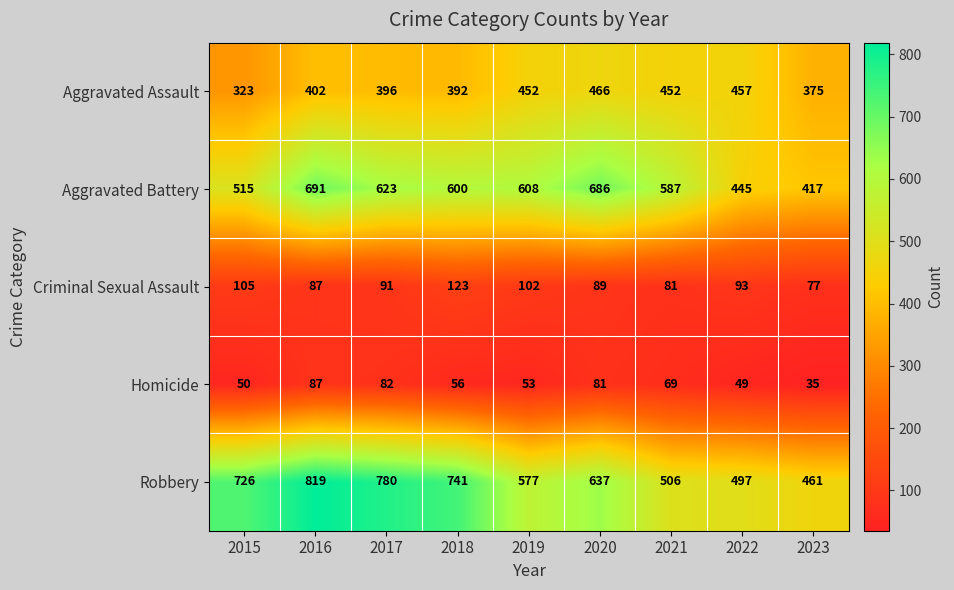

What is the difference between the highest and lowest values at 2019?

555